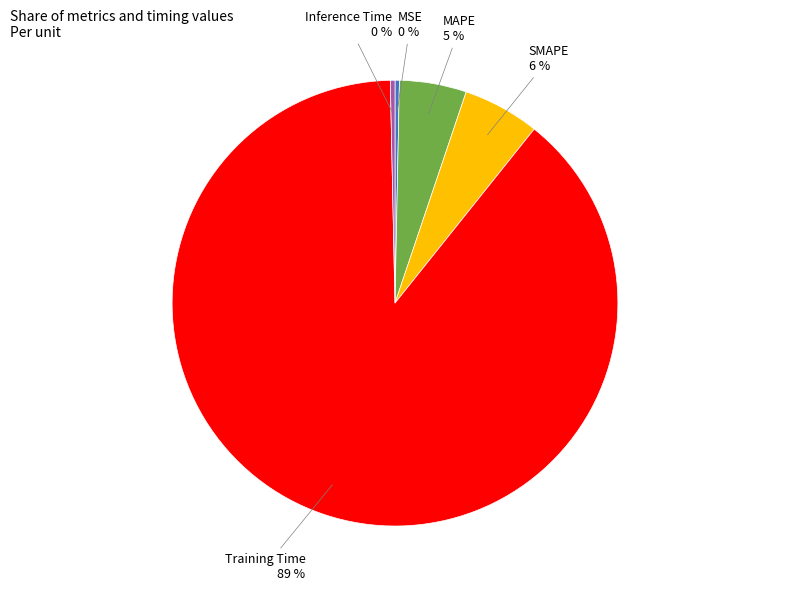

The MSE slice represents 0% of the pie. True or false?

True